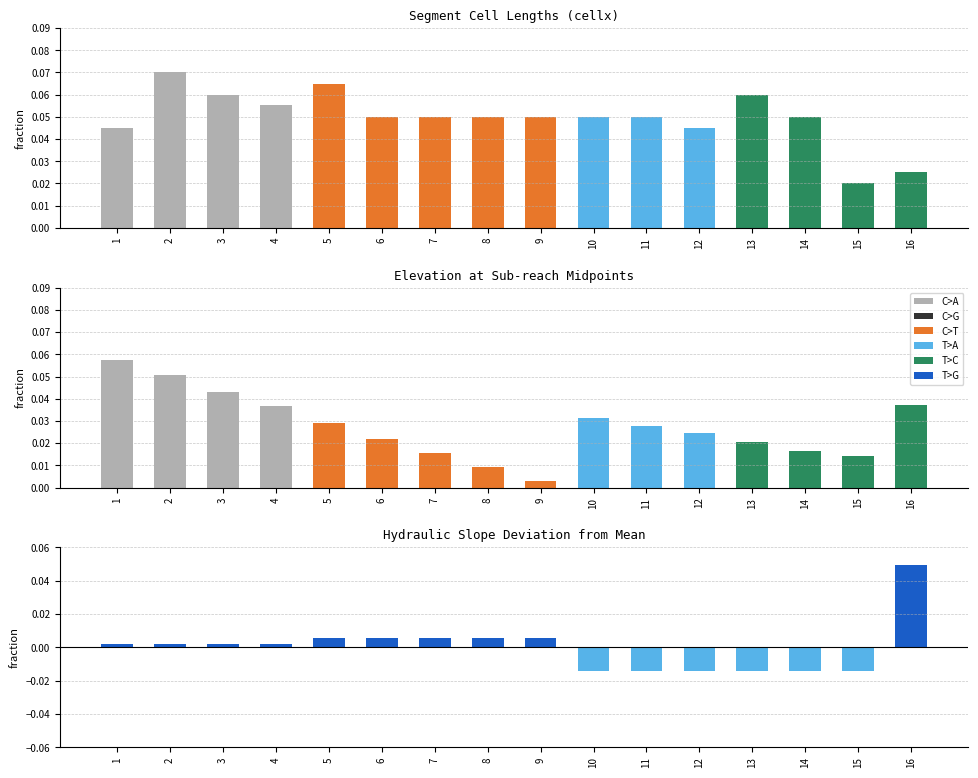

The slope residual series shows 0.0 at 2. True or false?

False